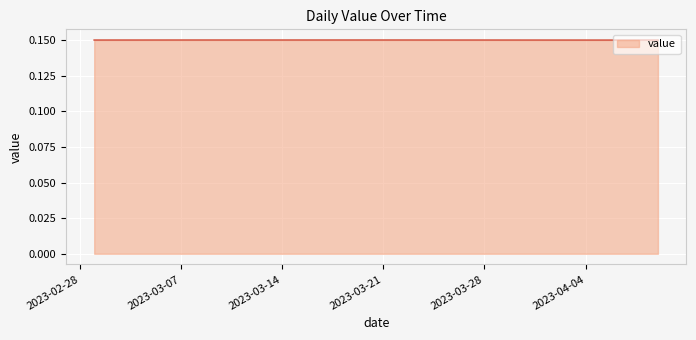

How many lines are shown in the chart?

1